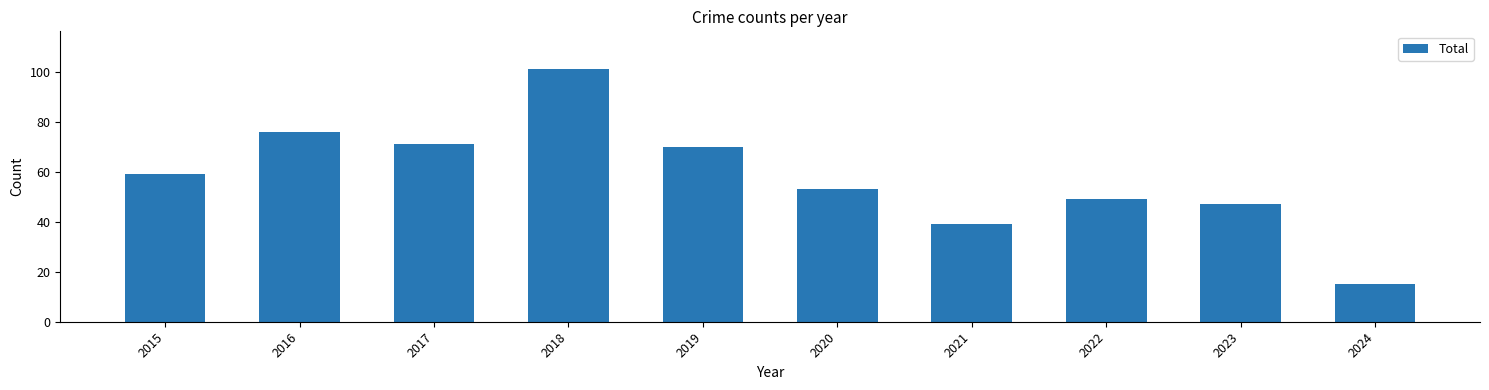

List the labels in order of value, smallest first.

2024, 2021, 2023, 2022, 2020, 2015, 2019, 2017, 2016, 2018